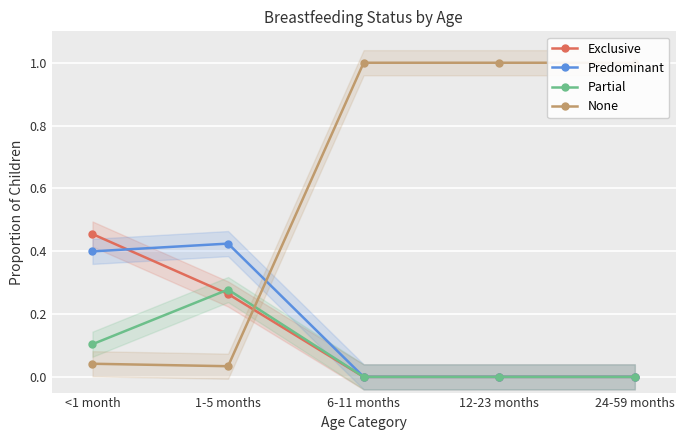

What is the maximum value shown in the chart?

1.0